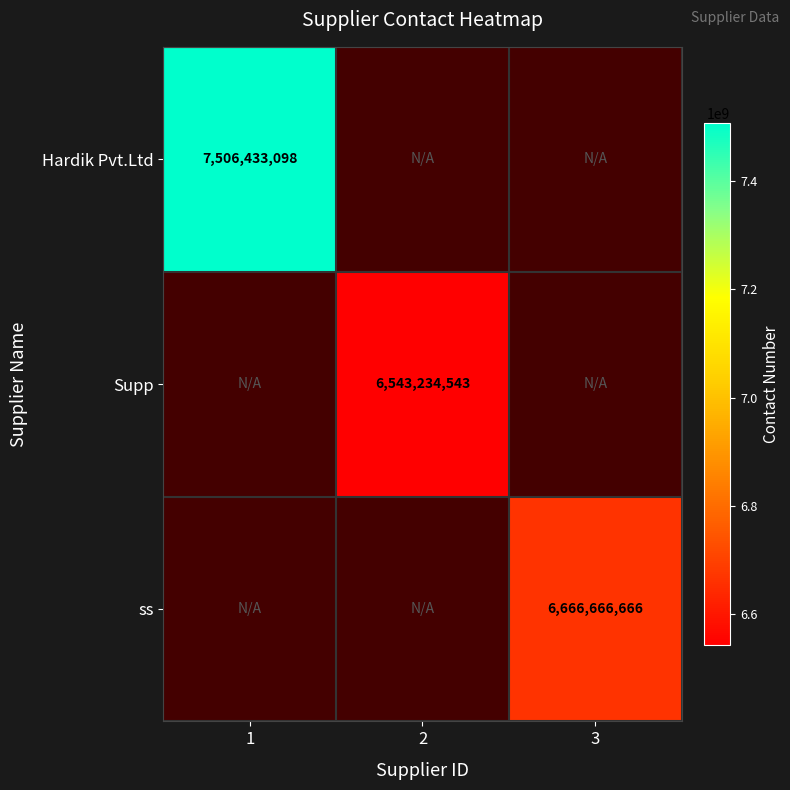

True or false: Supp has a value of 6543234543 at 2.

True